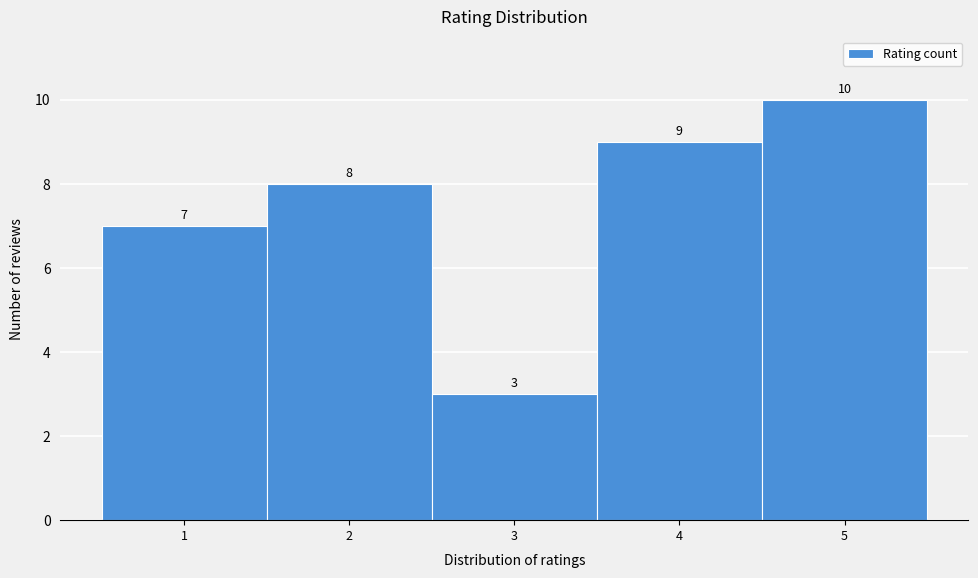

How tall is the bar that spans 4.5 to 5.5 on the x-axis?

10